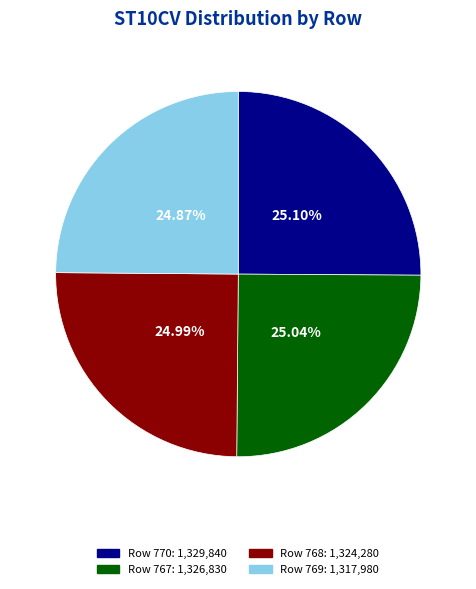

Is there a majority slice in this chart?

No